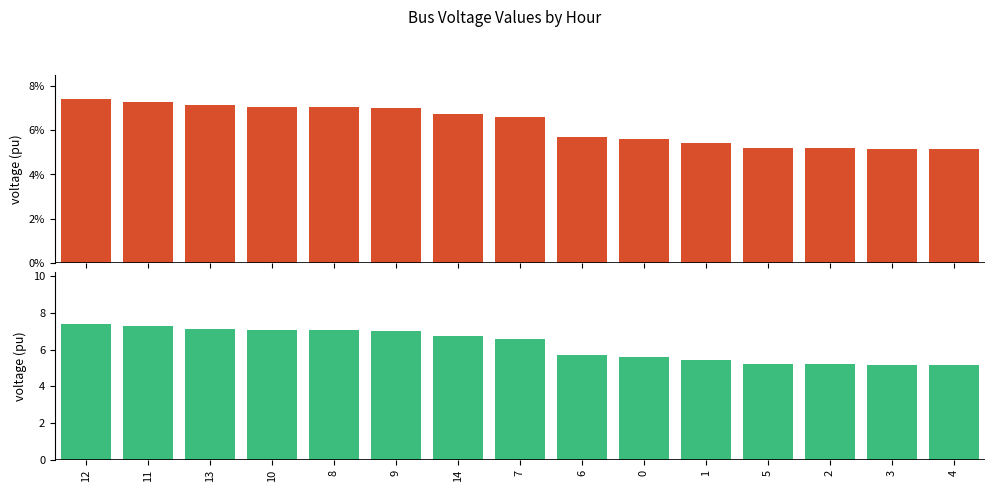

How many bars are there in total?

30